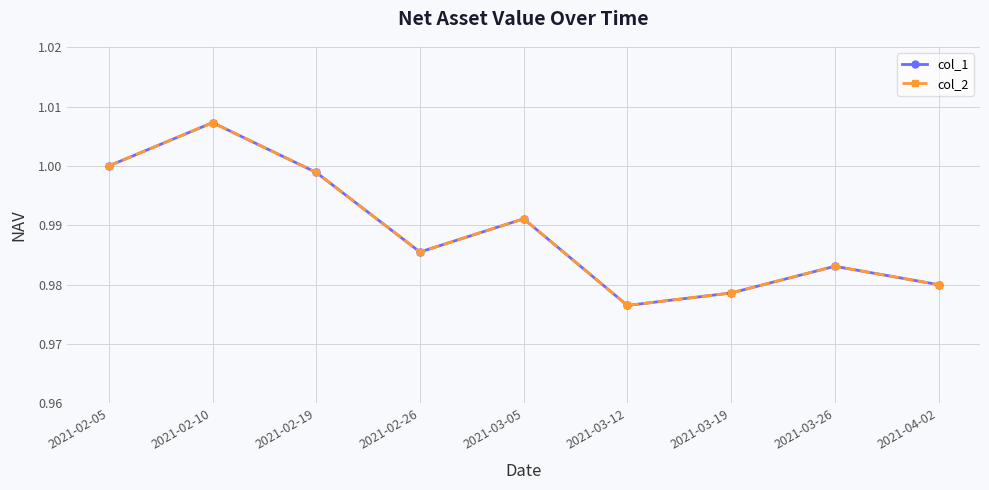

Reading right to left, list all the values displayed in this chart.

col_1: 2021-04-02=1.0	2021-03-26=1.0	2021-03-19=1.0	2021-03-12=1.0	2021-03-05=1.0	2021-02-26=1.0	2021-02-19=1.0	2021-02-10=1.0	2021-02-05=1.0
col_2: 2021-04-02=1.0	2021-03-26=1.0	2021-03-19=1.0	2021-03-12=1.0	2021-03-05=1.0	2021-02-26=1.0	2021-02-19=1.0	2021-02-10=1.0	2021-02-05=1.0